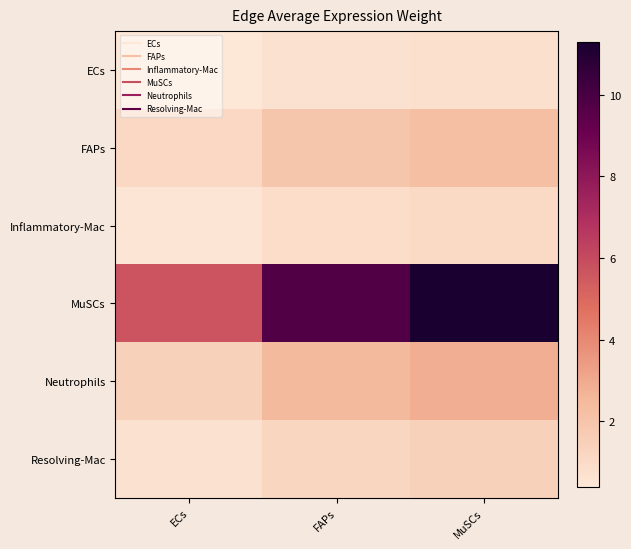

Which series changed the most between FAPs and MuSCs?

MuSCs